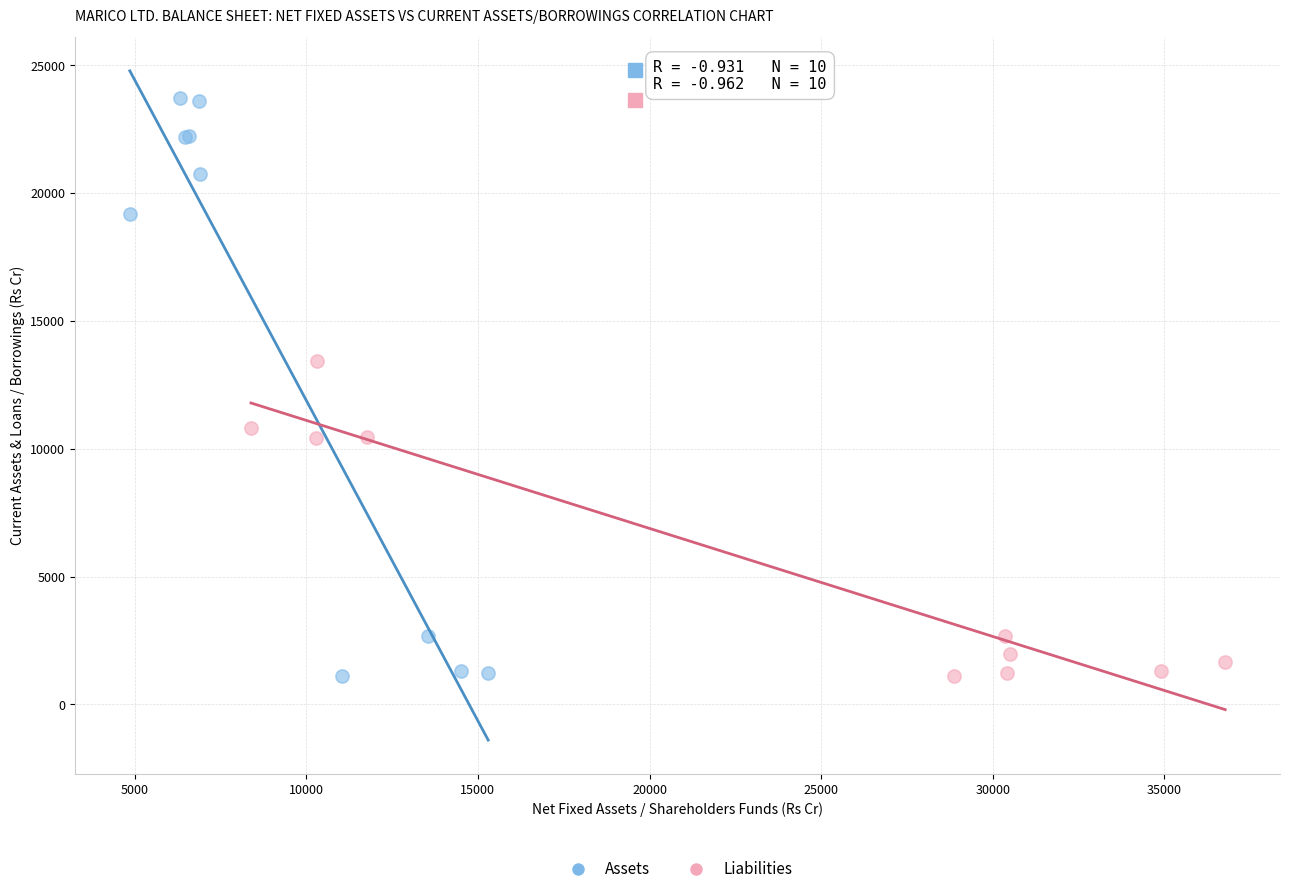

Which series has the largest Y range (max minus min)?

Assets